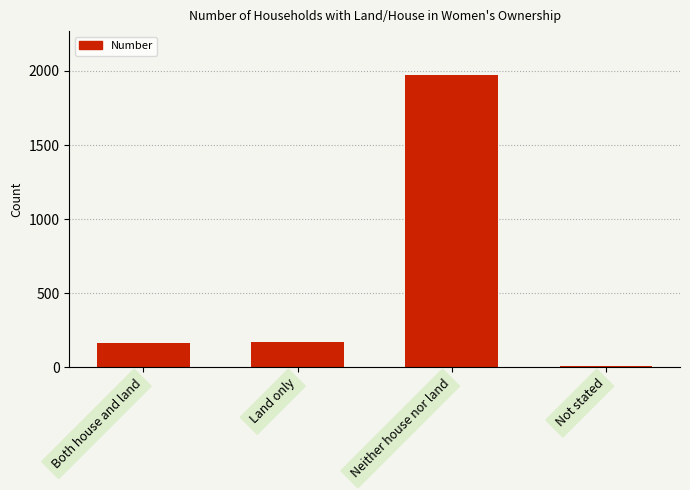

Between Not stated and Both house and land, which is larger?

Both house and land